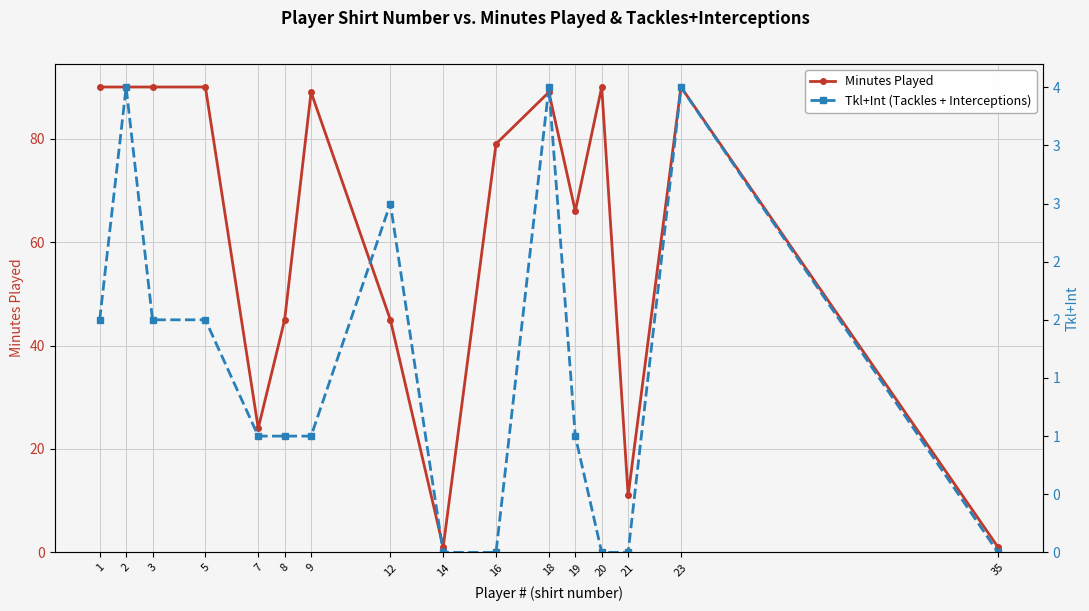

List the series in order of their overall mean, lowest first.

Tkl+Int (Tackles + Interceptions), Minutes Played